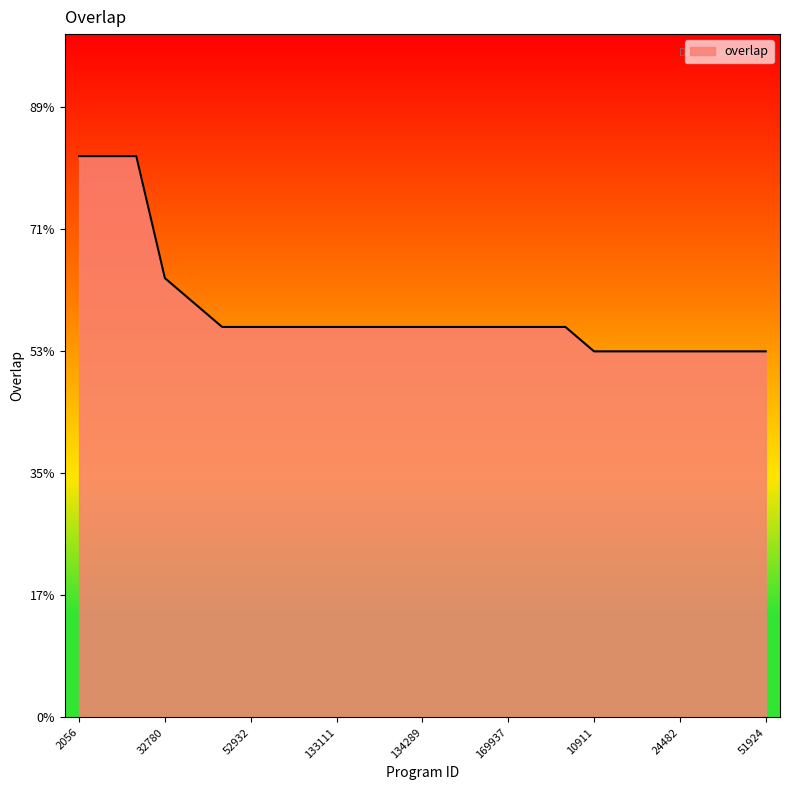

Does the chart display data point markers on the line(s)?

No